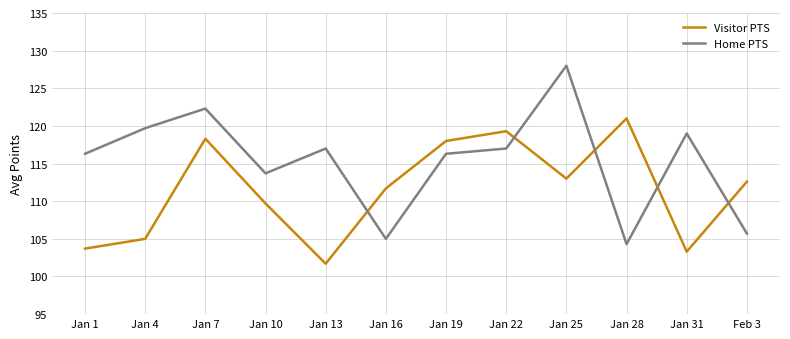

What is the approximate value of Visitor PTS at Jan 16?

111.7